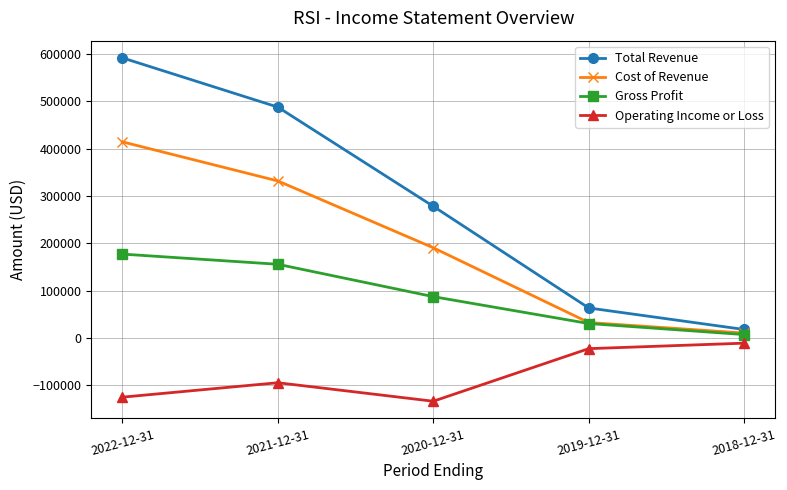

Where does the Operating Income or Loss series first go above -94300?

2019-12-31